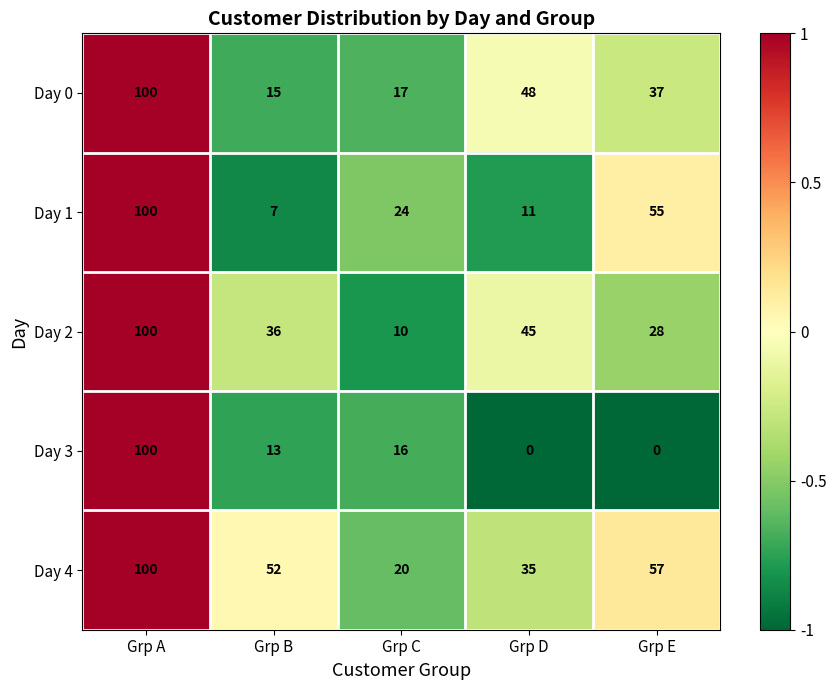

Reading right to left, what are all the values shown in this chart?

Day 0: Grp E=37	Grp D=48	Grp C=17	Grp B=15	Grp A=100
Day 1: Grp E=55	Grp D=11	Grp C=24	Grp B=7	Grp A=100
Day 2: Grp E=28	Grp D=45	Grp C=10	Grp B=36	Grp A=100
Day 3: Grp E=0	Grp D=0	Grp C=16	Grp B=13	Grp A=100
Day 4: Grp E=57	Grp D=35	Grp C=20	Grp B=52	Grp A=100